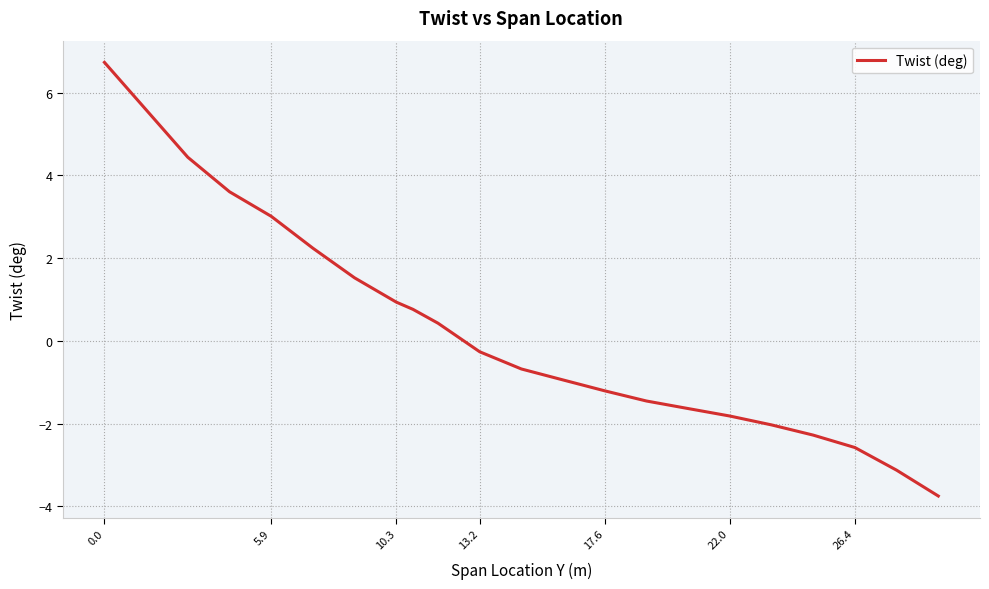

What is the maximum value shown in the chart?

6.7